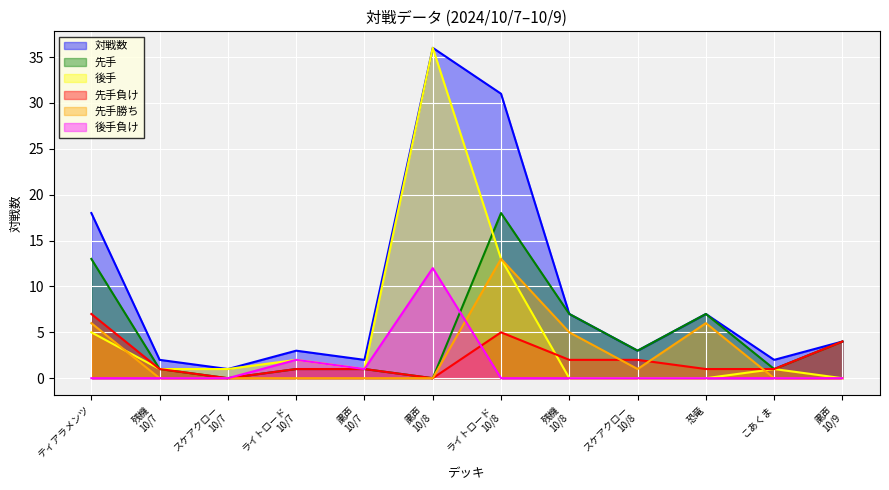

True or false: 後手負け and 後手 cross at least once.

False